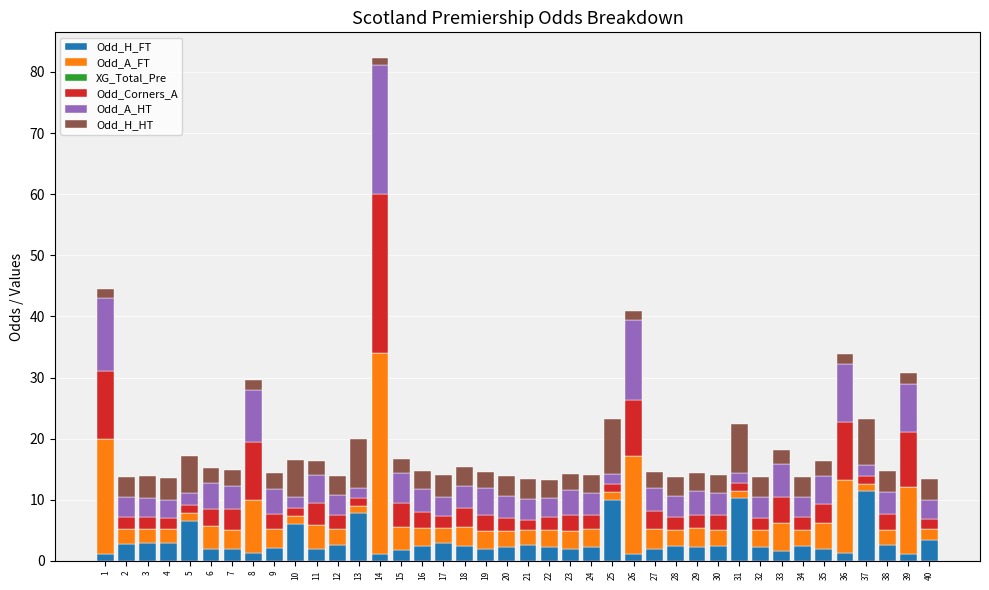

The Odd_H_FT series shows 6.5 at 5. True or false?

True